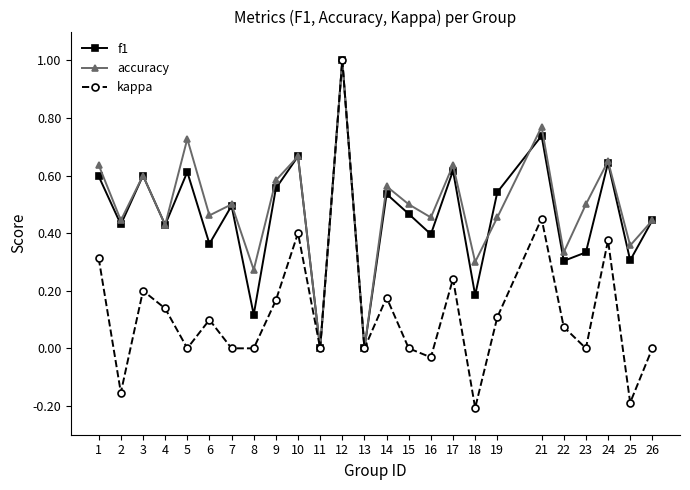

Rank the series at 8 from highest to lowest value.

accuracy, f1, kappa